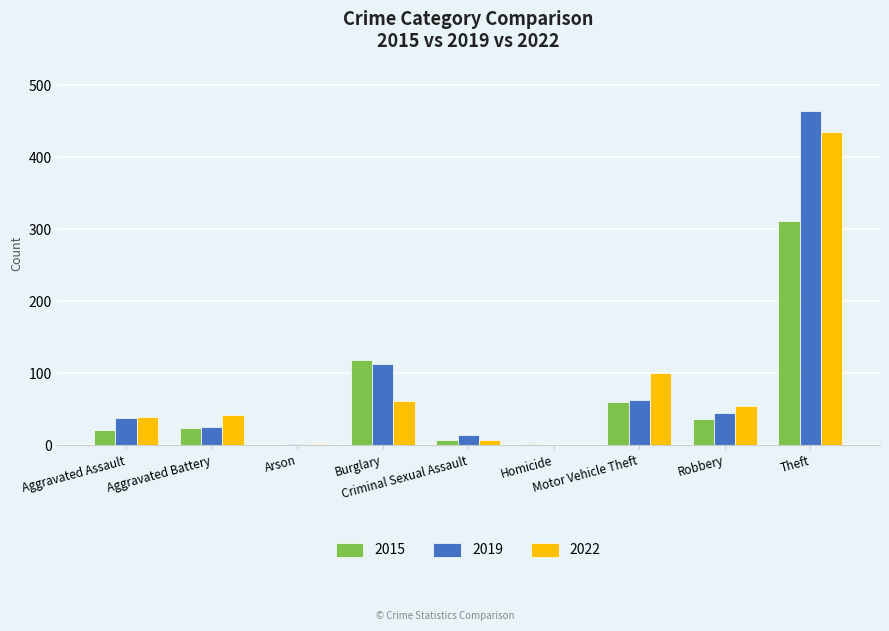

What is the maximum value shown in the chart?

464